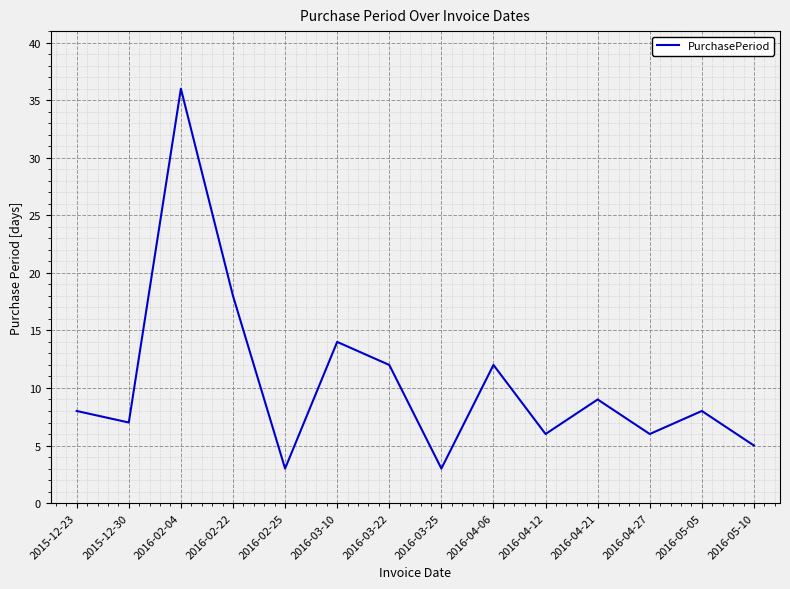

True or false: there are more than 0 points higher than both neighbors.

True